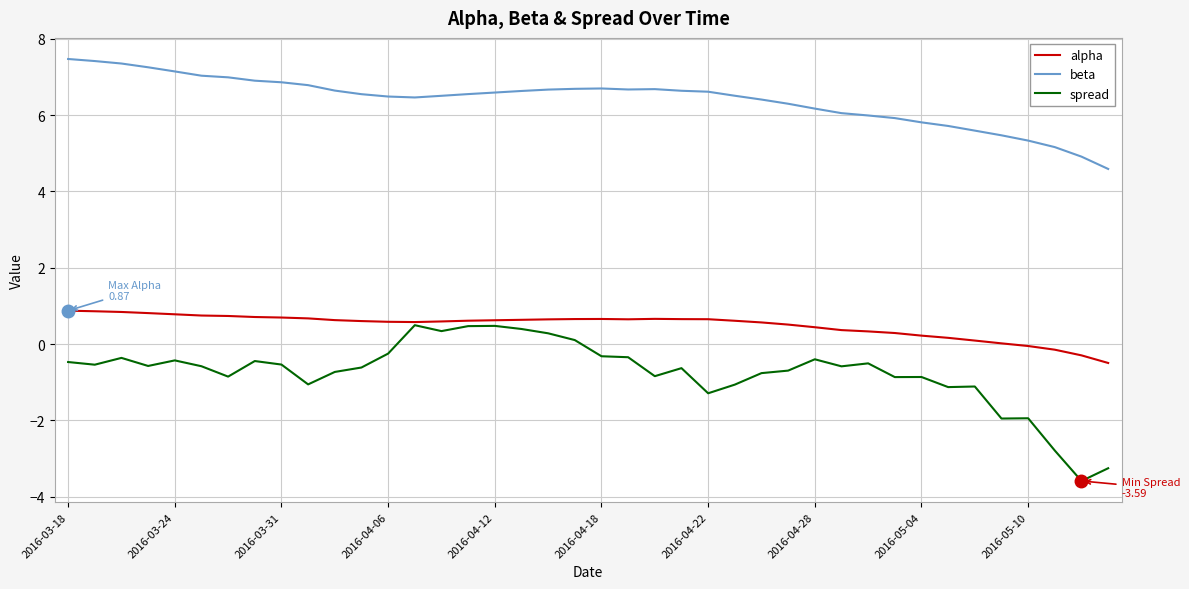

True or false: beta and alpha cross at least once.

False